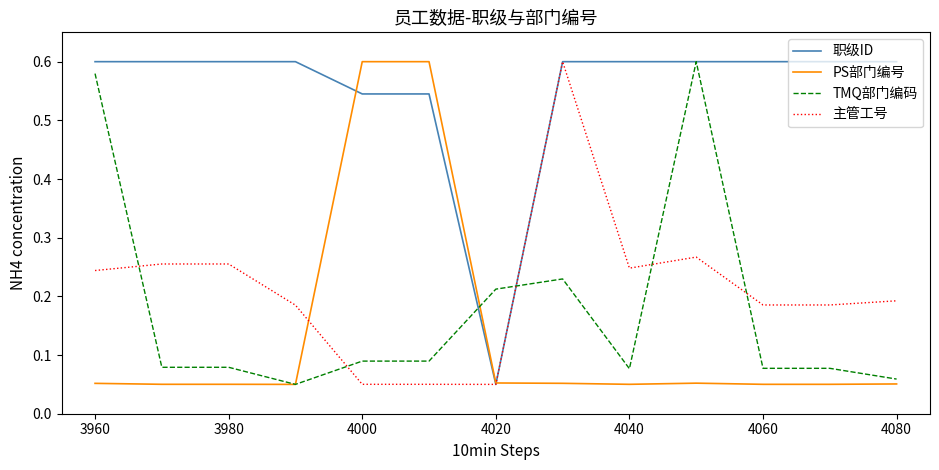

How many times do TMQ部门编码 and 主管工号 cross each other?

5